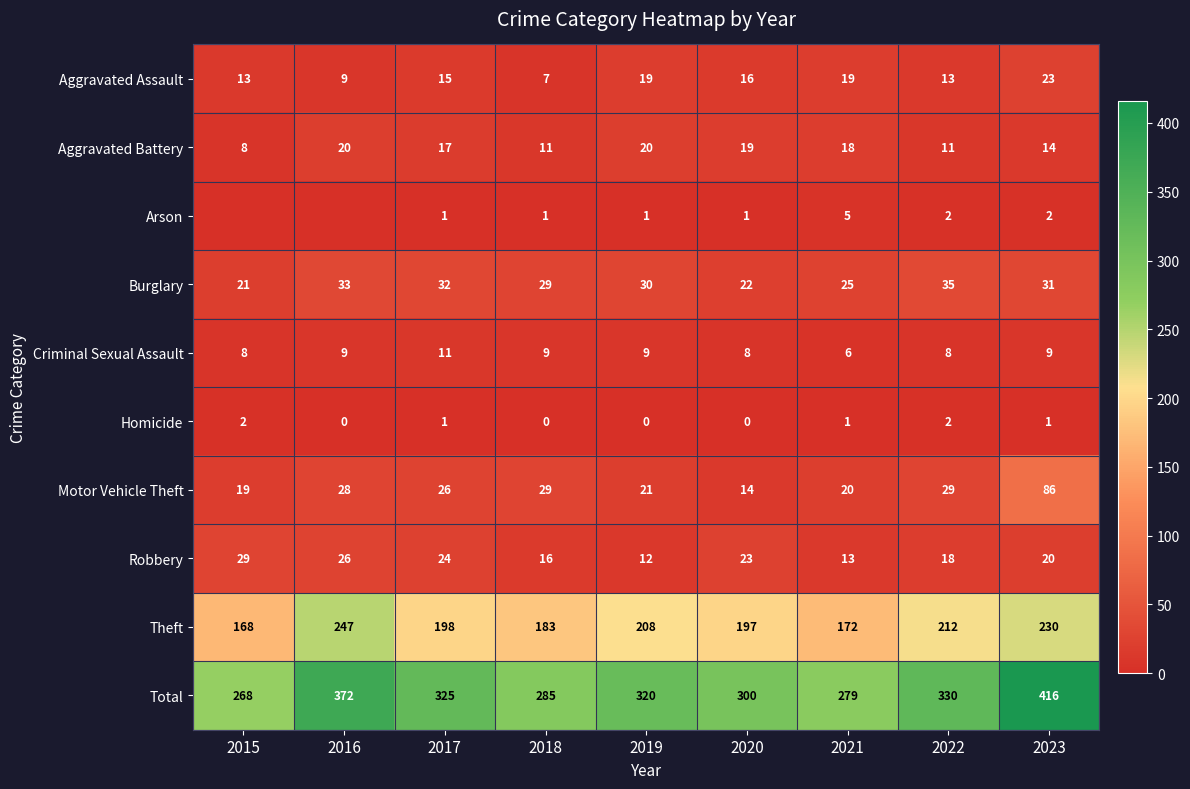

What is the minimum value for Total?

268